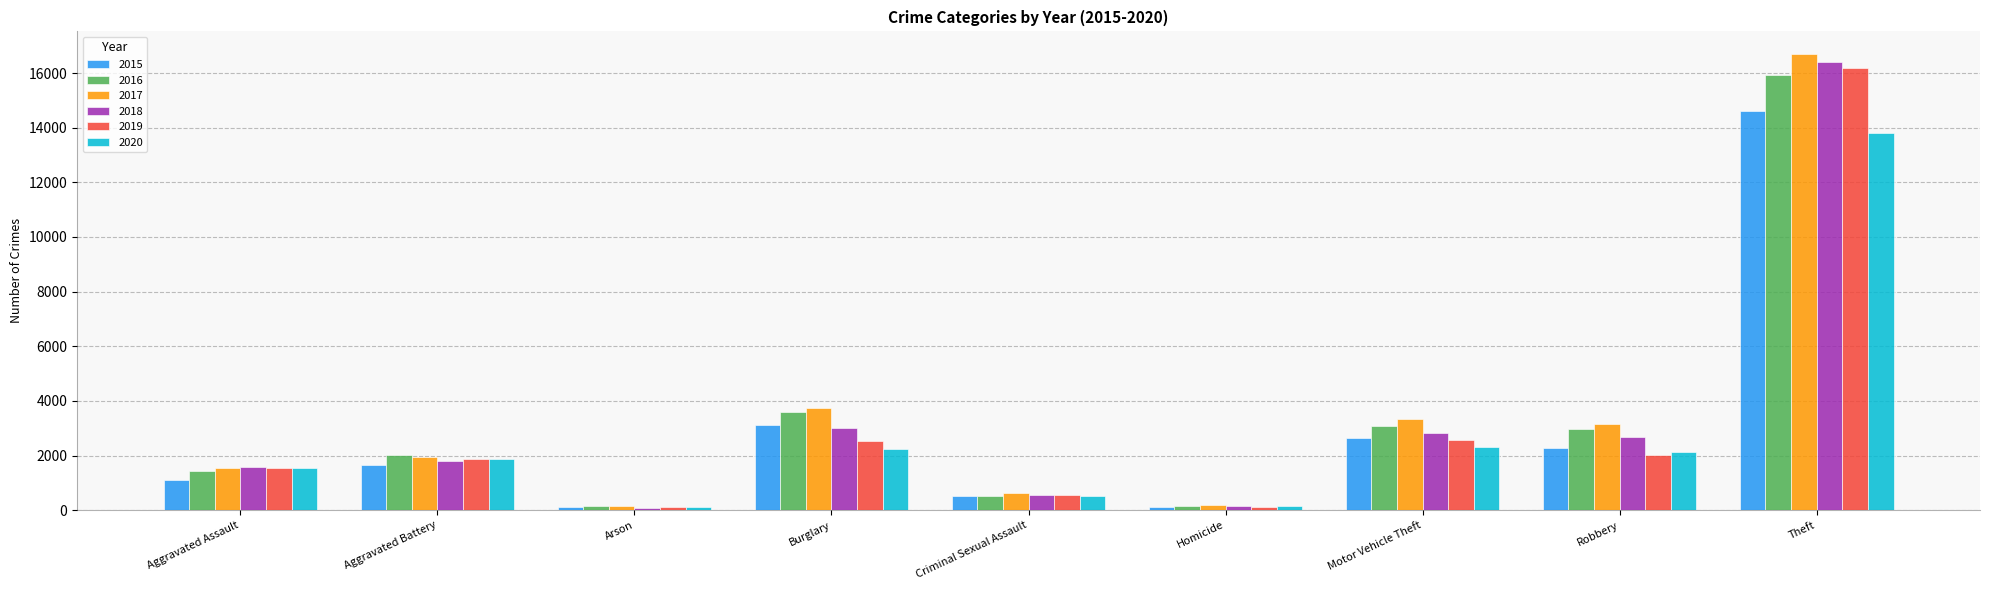

At how many categories does at least one series exceed 13971?

1